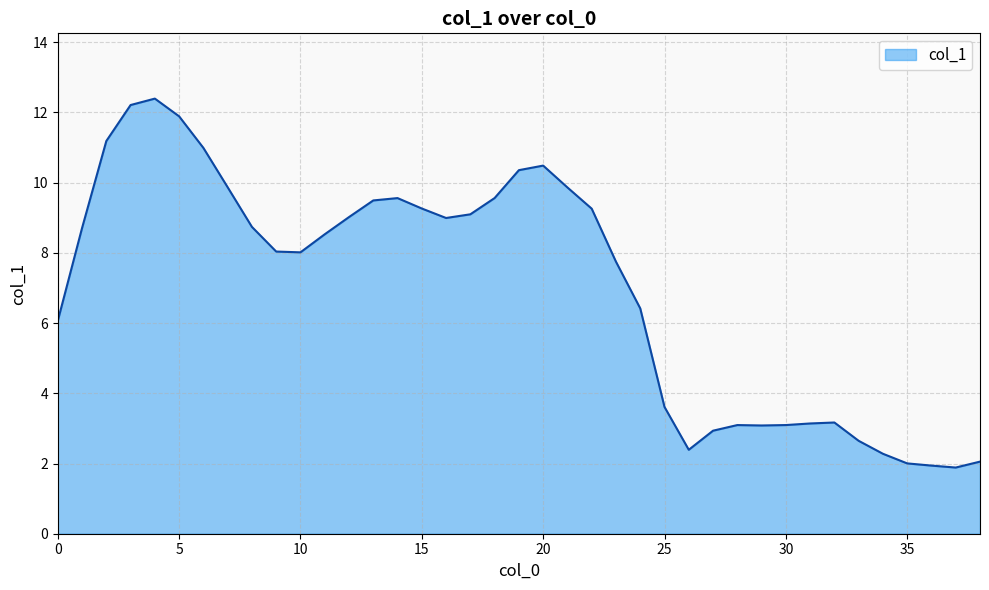

What is the difference between the maximum and minimum values?

10.5